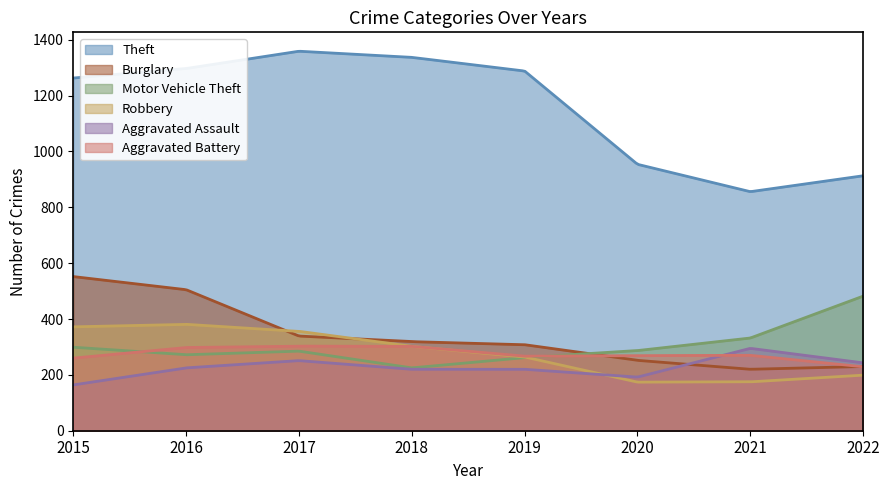

Reading right to left, list all the values displayed in this chart.

Theft: 913	856	954	1288	1337	1359	1297	1263
Burglary: 230	220	252	308	319	339	505	552
Motor Vehicle Theft: 482	332	287	262	225	285	272	299
Robbery: 199	175	174	264	302	356	381	372
Aggravated Assault: 243	295	192	220	220	251	225	164
Aggravated Battery: 229	270	269	267	302	303	298	260